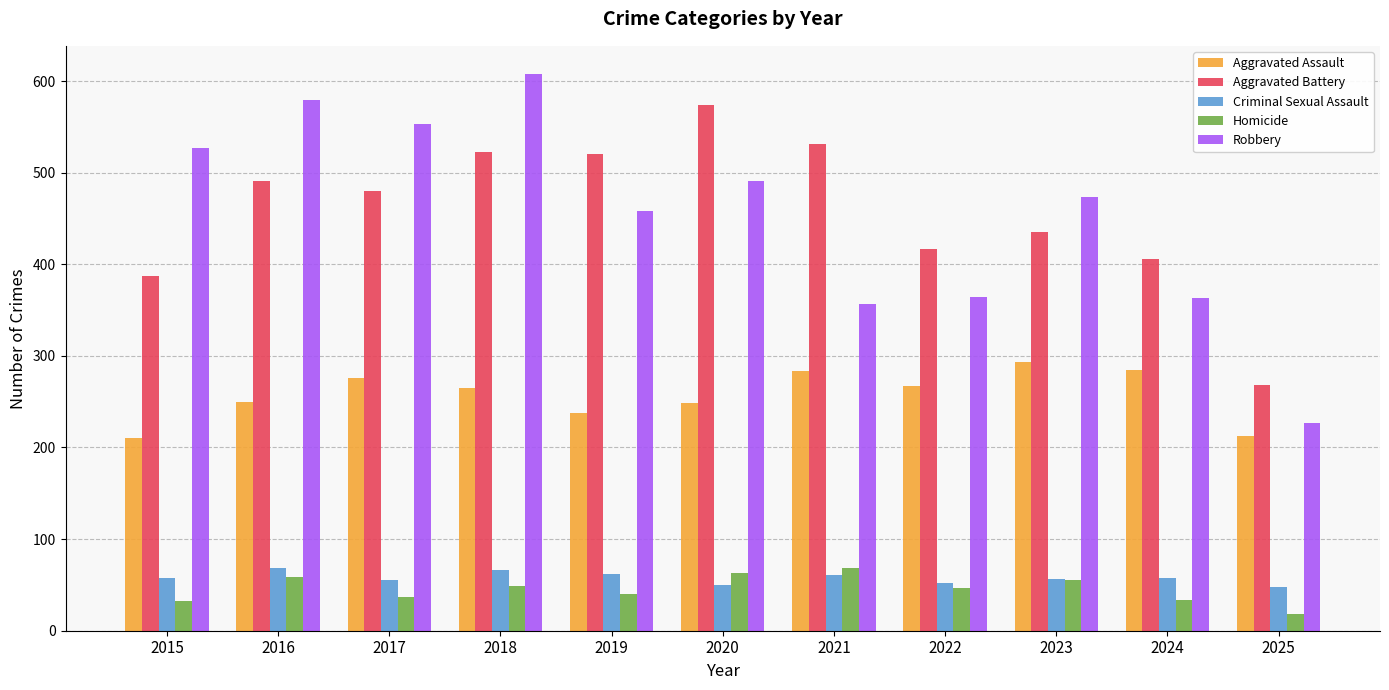

What is the minimum value for Aggravated Assault?

210